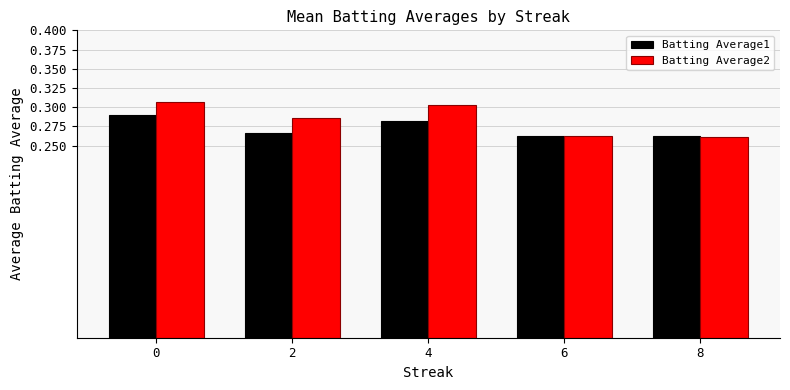

Count the Batting Average1 values in the range 0 to 1.

5